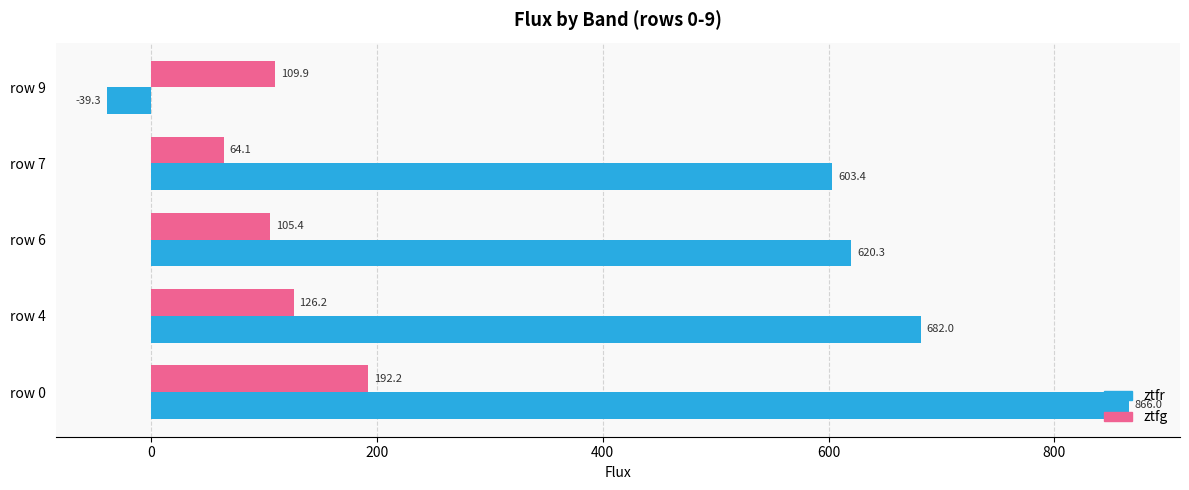

What is the greatest value displayed?

866.0